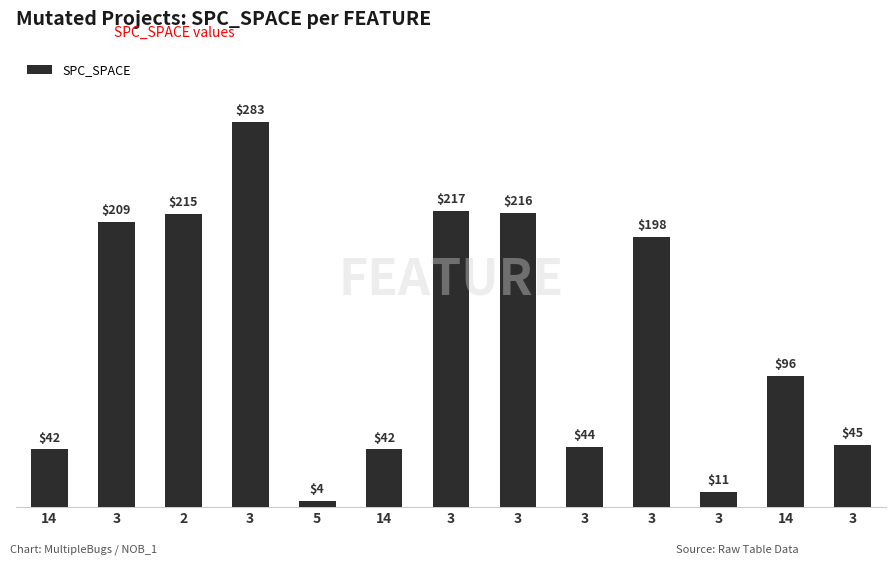

What is the value of the 5th bar from the left?

4